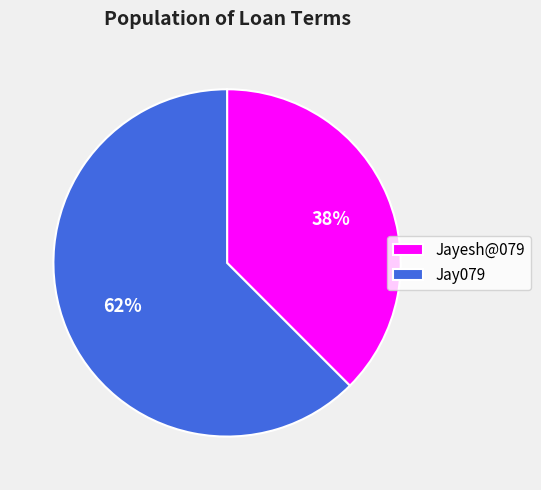

Is Jayesh@079 the majority of the pie?

No